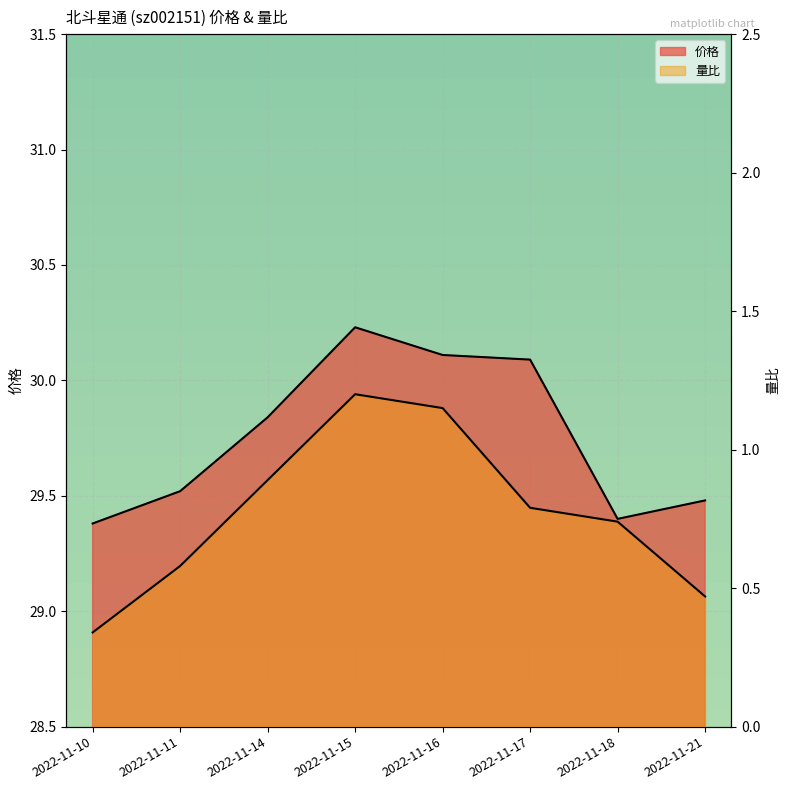

Is the value of 价格 at 2022-11-18 greater than the value of 量比 at 2022-11-10?

Yes